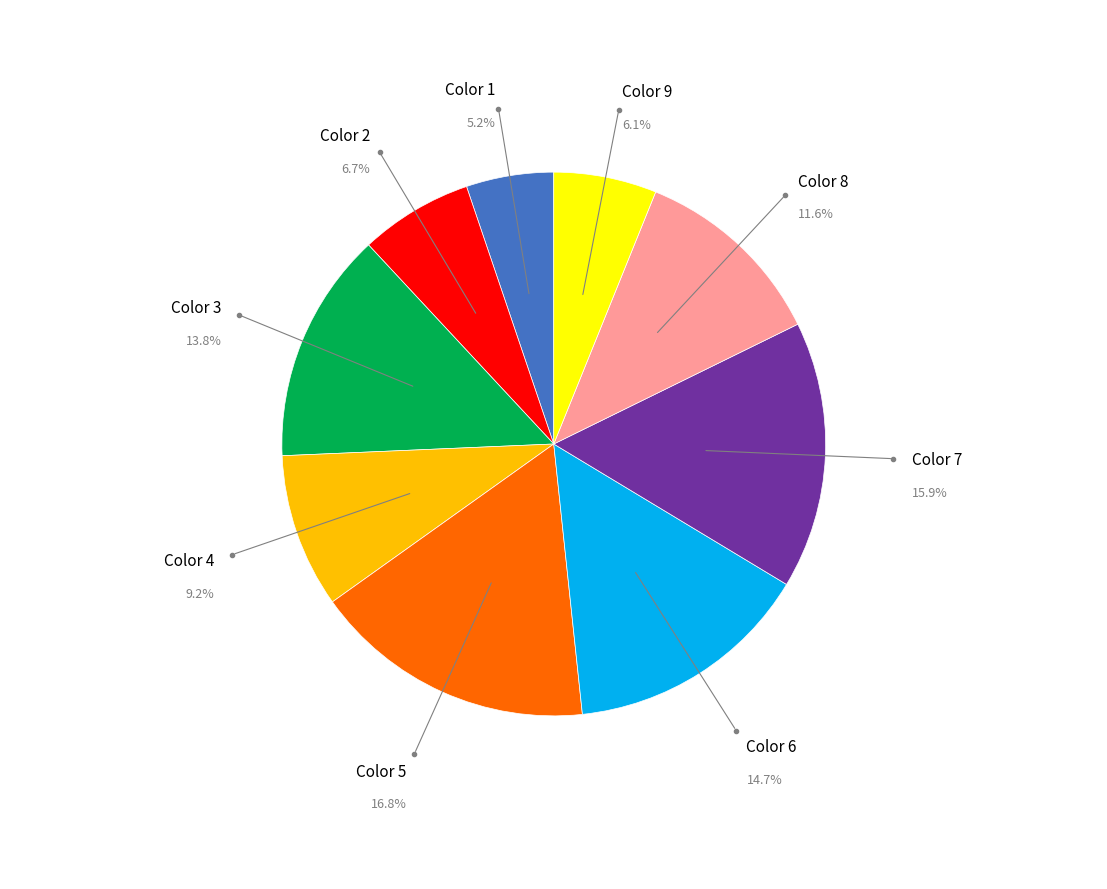

How much of the chart is everything except Color 2?

93.3%